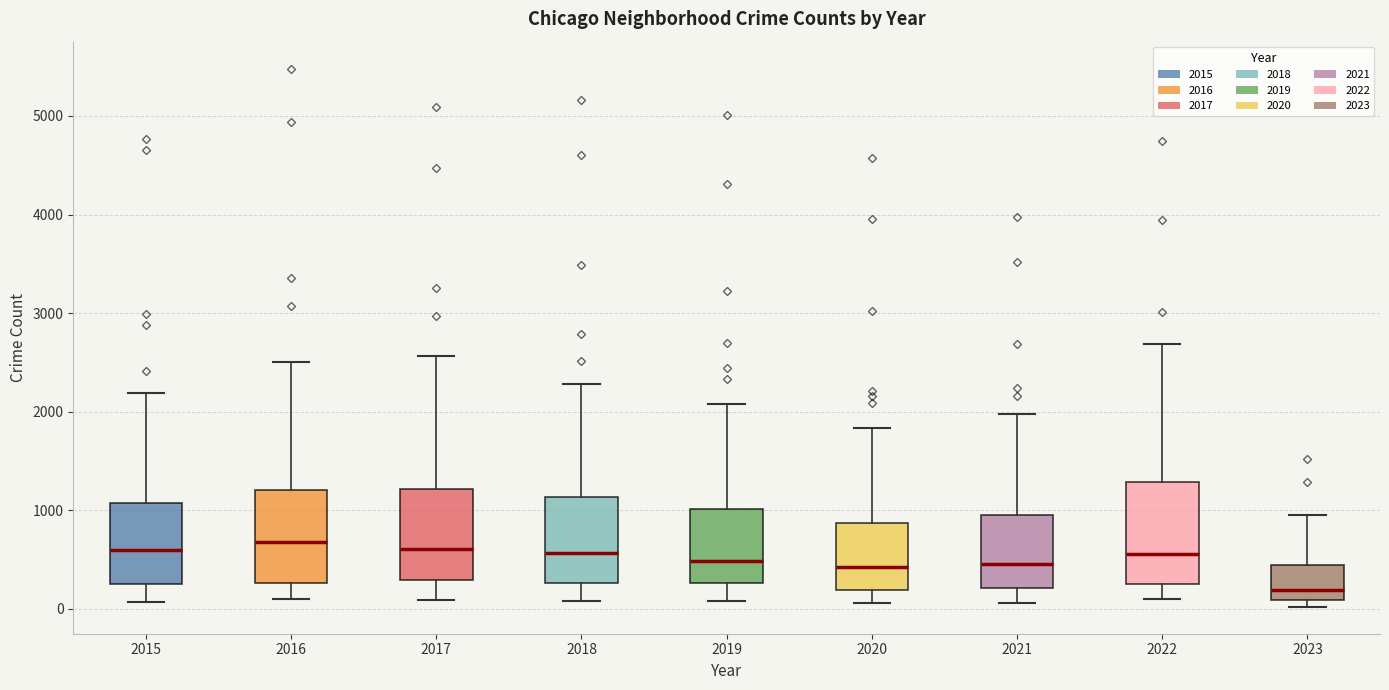

Reading left to right, transcribe this box plot: for each box, give where its median line is, the range the box spans, and where its two whiskers end, as read against the y-axis. The values are not printed on the chart, so give them approximately, as read against the axis.

2015: median 600, box 300 to 1100, whiskers 100 to 2200
2016: median 700, box 300 to 1200, whiskers 100 to 2500
2017: median 600, box 300 to 1200, whiskers 100 to 2600
2018: median 600, box 300 to 1100, whiskers 100 to 2300
2019: median 500, box 300 to 1000, whiskers 100 to 2100
2020: median 400, box 200 to 900, whiskers 100 to 1800
2021: median 500, box 200 to 1000, whiskers 100 to 2000
2022: median 600, box 300 to 1300, whiskers 100 to 2700
2023: median 200, box 100 to 400, whiskers 0 to 1000